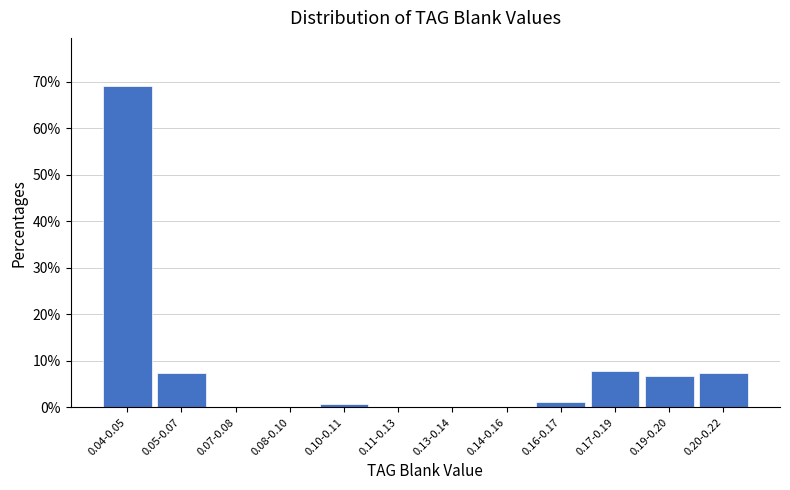

Reading left to right, list all the values displayed in this chart.

0.04-0.05=69.1	0.05-0.07=7.3	0.07-0.08=0.0	0.08-0.10=0.0	0.10-0.11=0.6	0.11-0.13=0.0	0.13-0.14=0.0	0.14-0.16=0.0	0.16-0.17=1.2	0.17-0.19=7.9	0.19-0.20=6.7	0.20-0.22=7.3